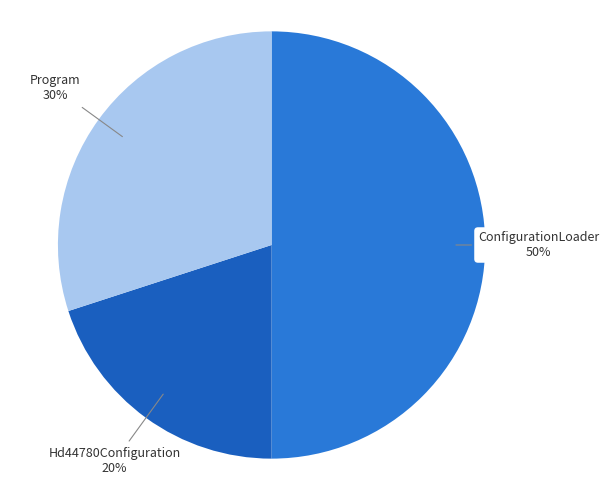

Count the number of slices in the pie.

3